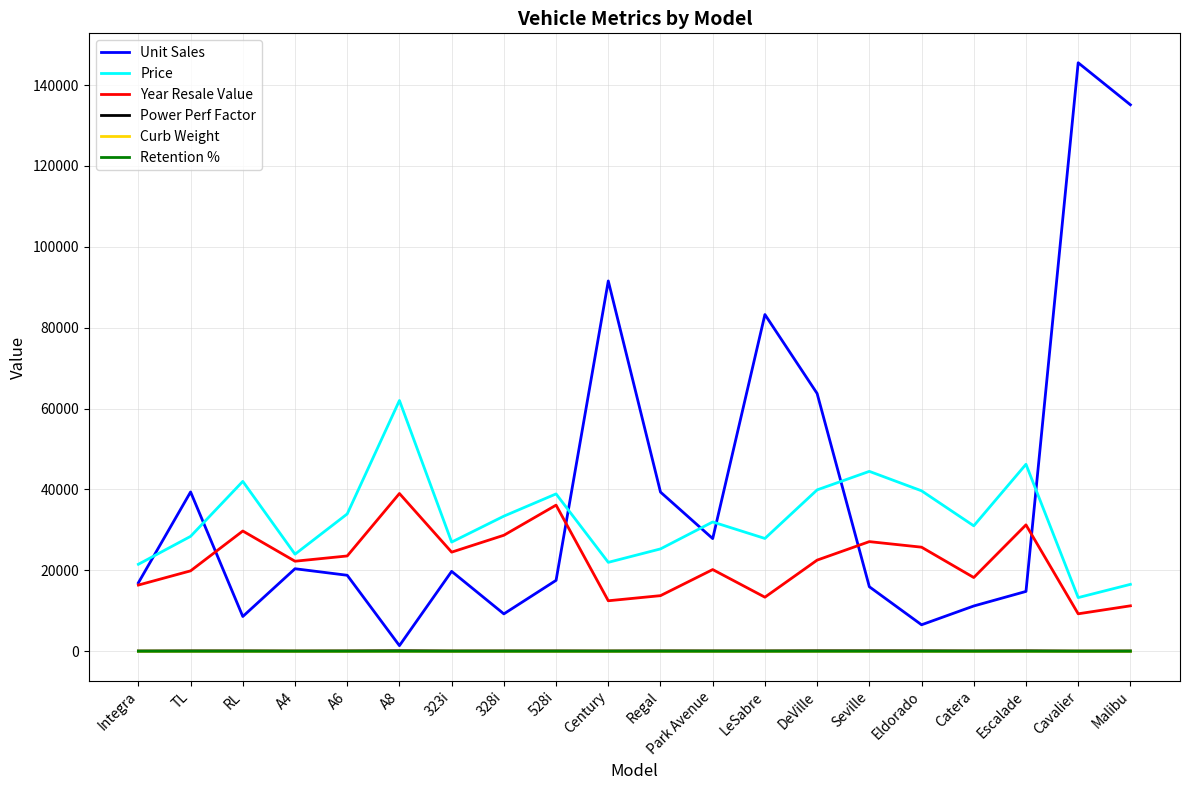

What is the sum of all Price values?

649320.0